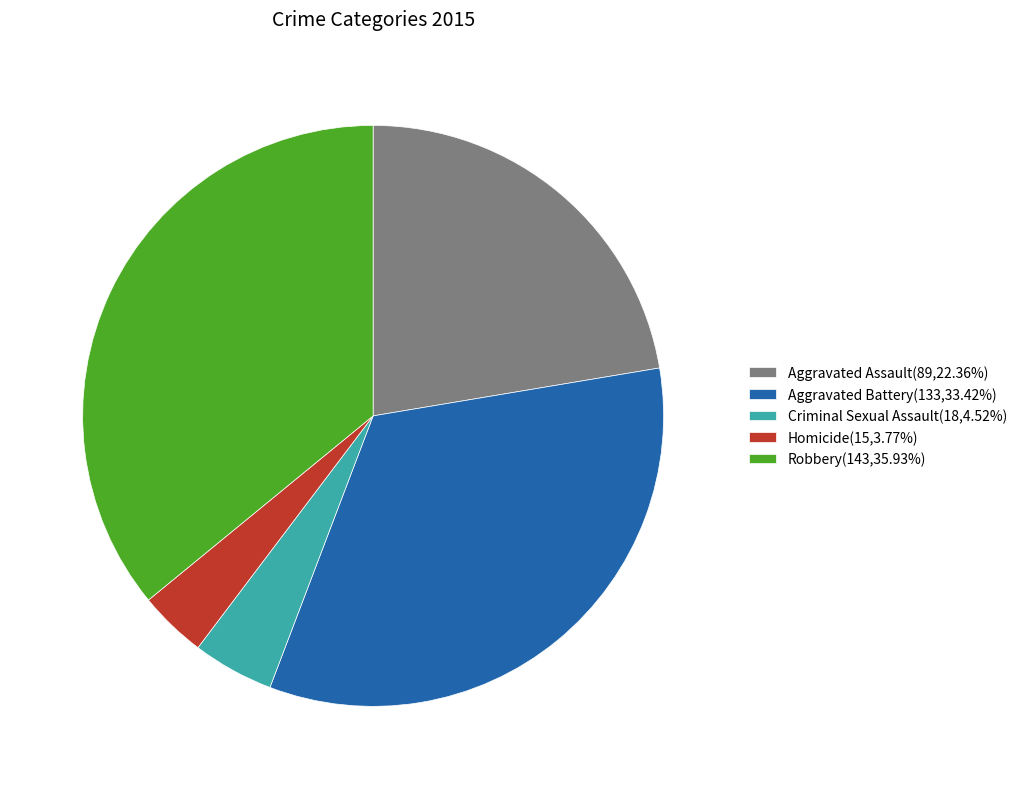

Combined, do Robbery and Homicide account for over 50%?

No